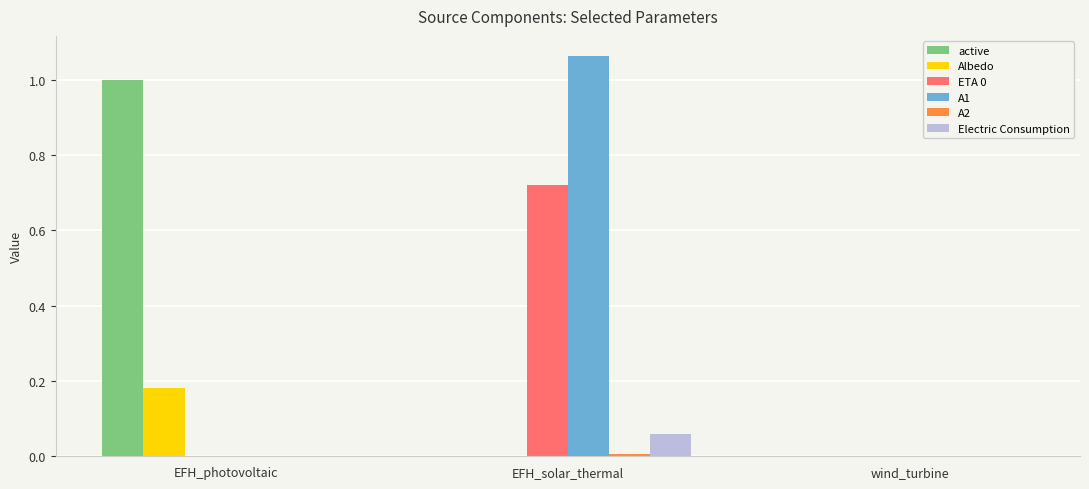

True or false: Electric Consumption has a value of 0.0 at wind_turbine.

True